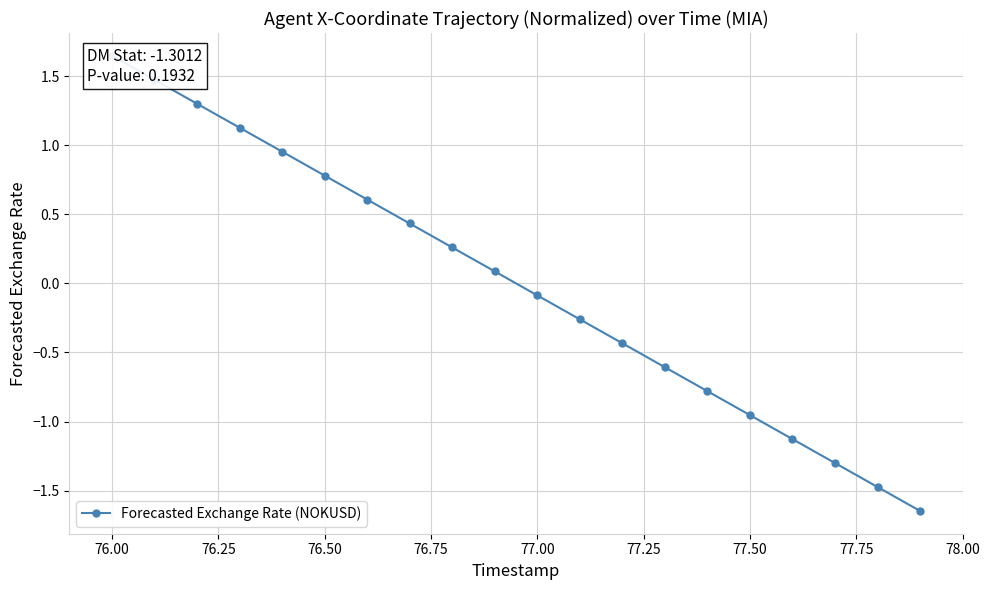

Does the chart display data point markers on the line(s)?

Yes